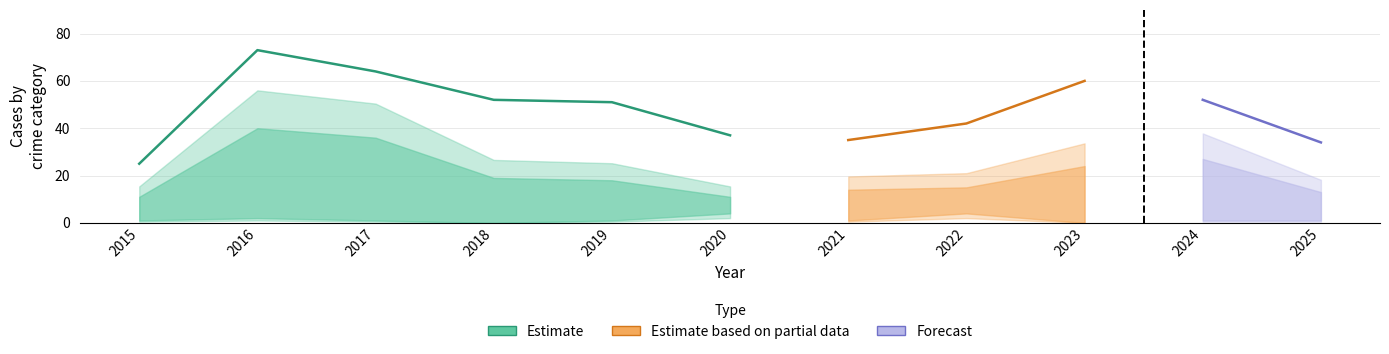

Is the value of Total at 2020 greater than the value of Robbery at 2022?

Yes